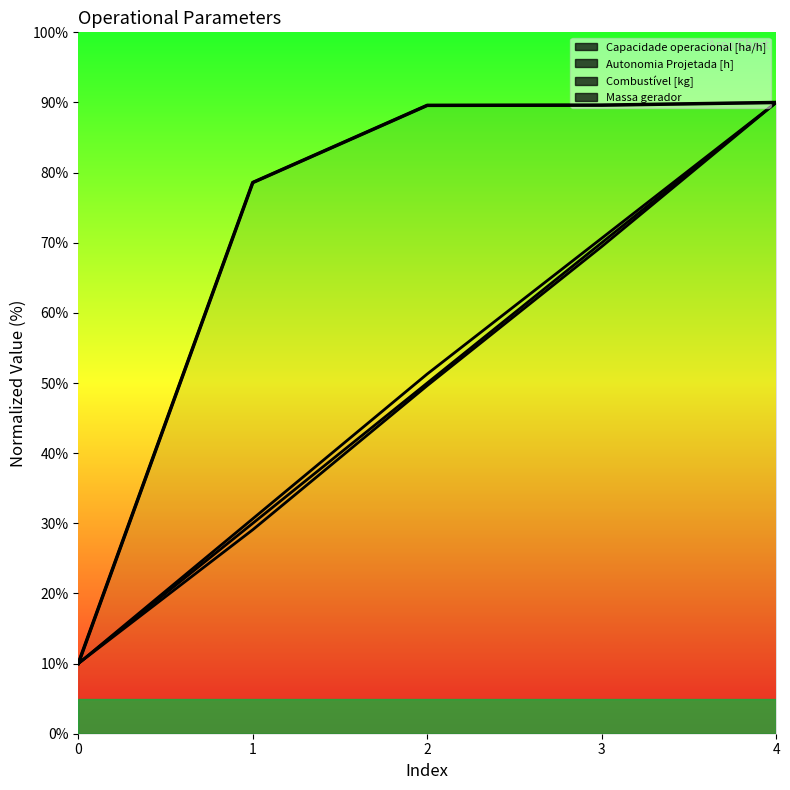

True or false: the data shows 89.6 at 3.

True